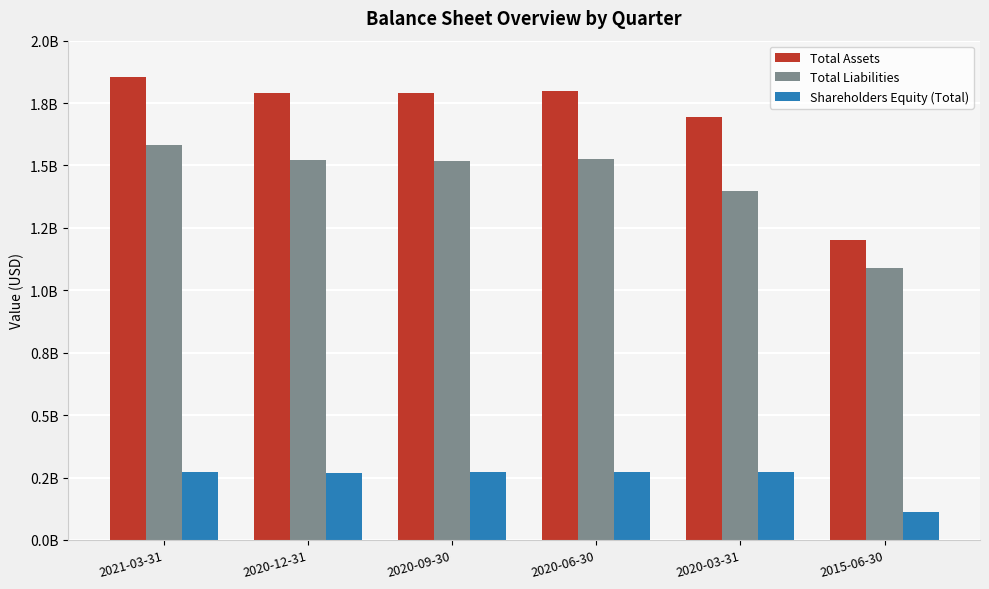

The Shareholders Equity (Total) series shows 110270000 at 2015-06-30. True or false?

True